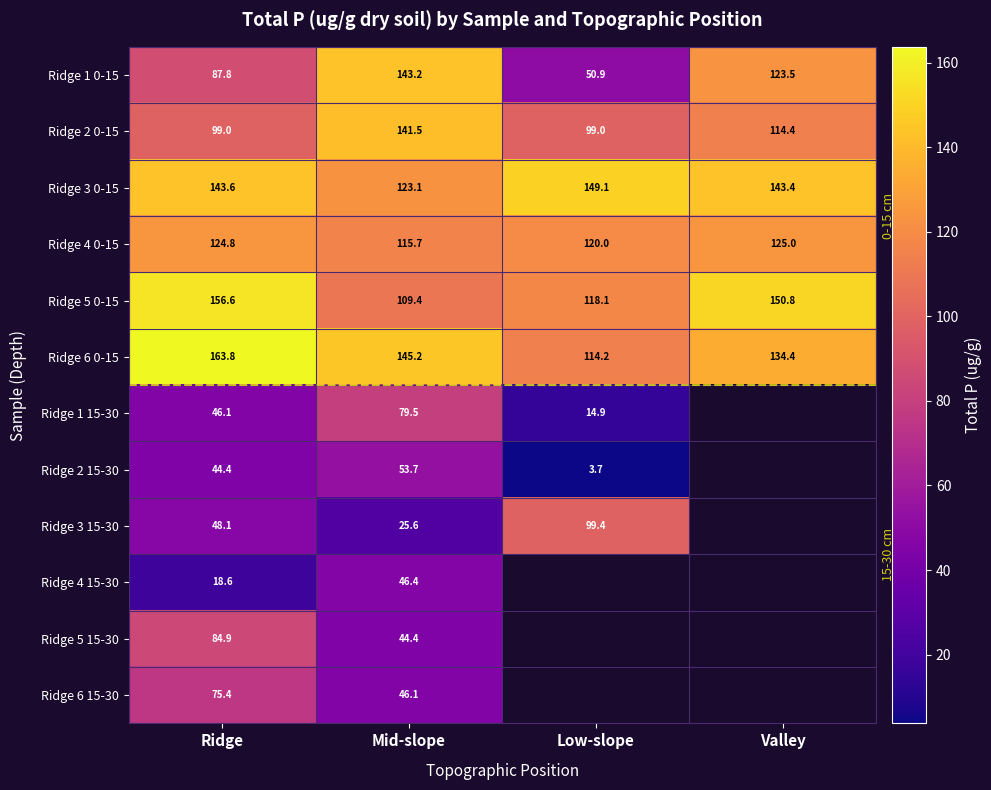

Where is Ridge 5 0-15 nearest to the value 133?

Low-slope